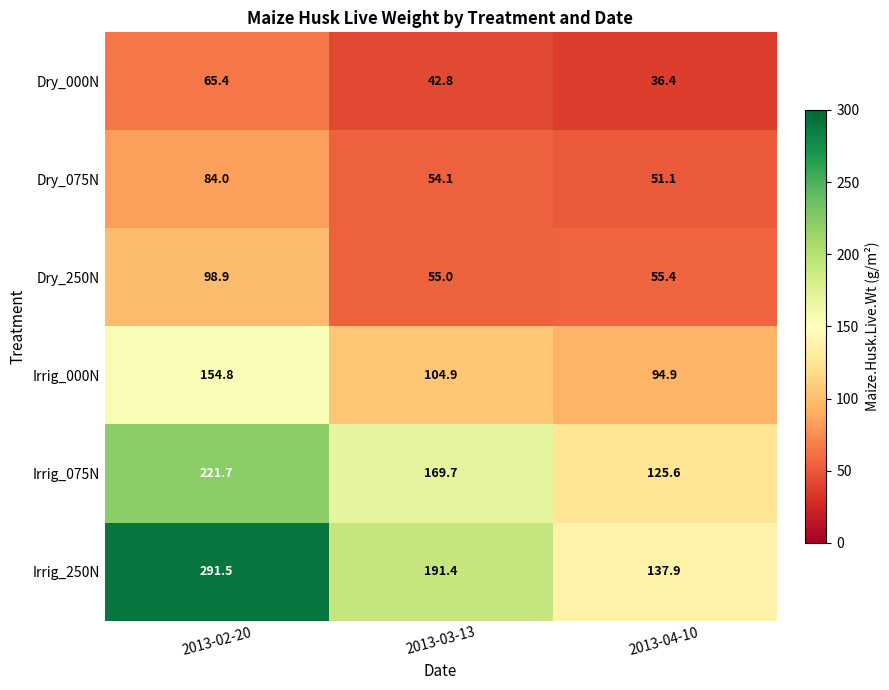

Where is Dry_075N nearest to the value 67?

2013-03-13